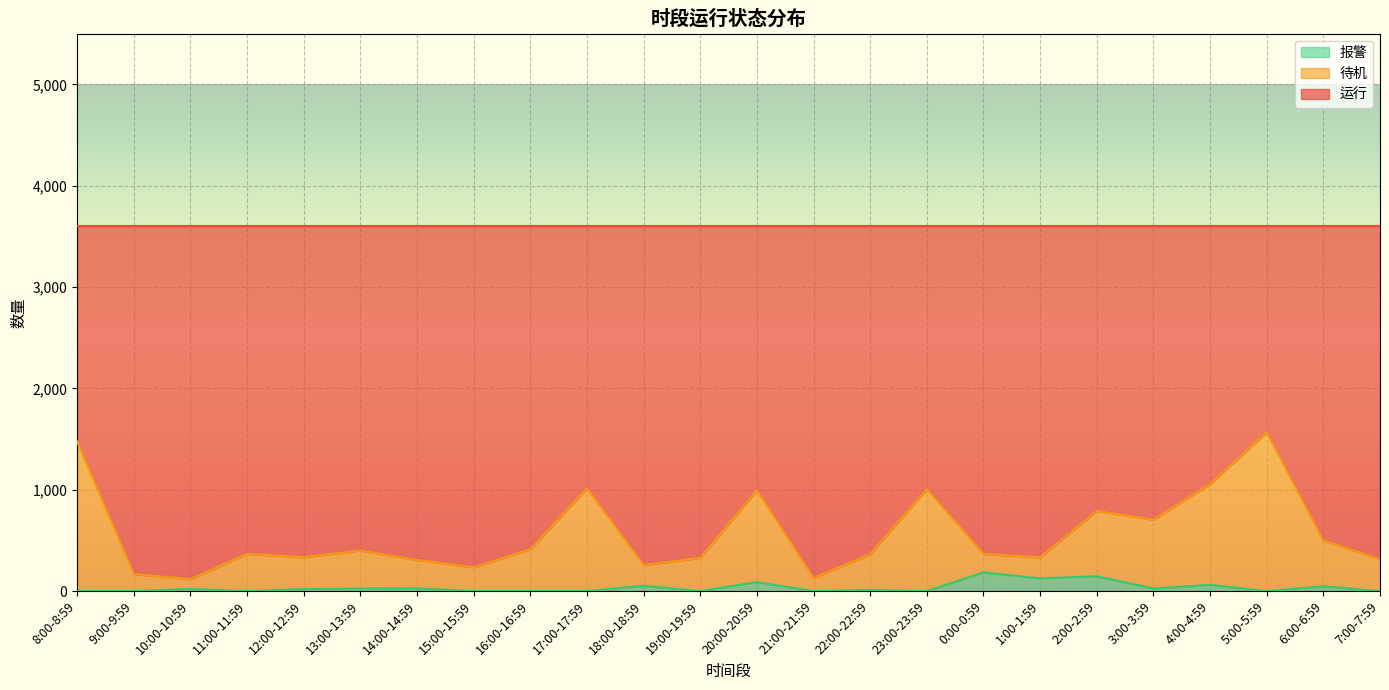

At which label is 报警 closest to 92?

20:00-20:59